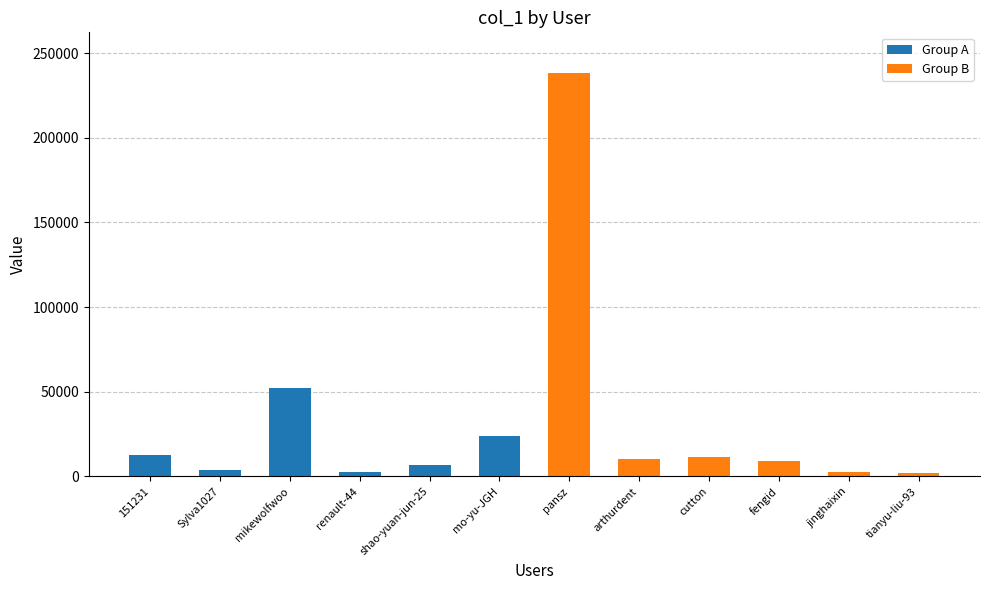

How many data points in Group B are less than 10367?

3